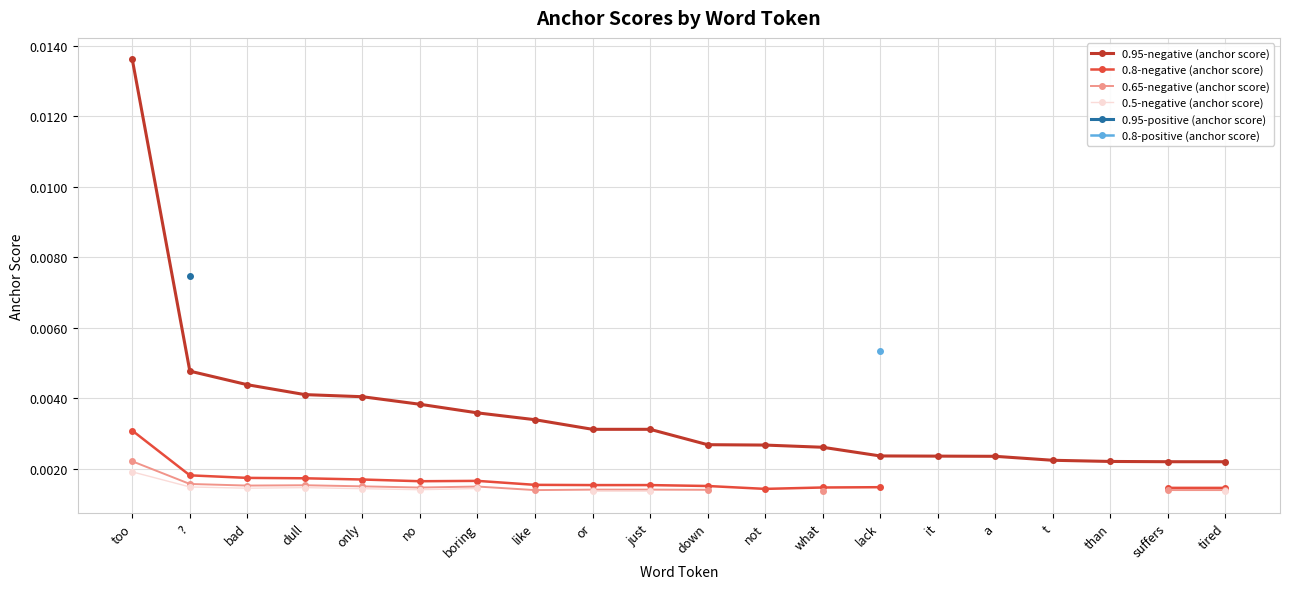

Is the value of 0.95-positive (anchor score) at t greater than the value of 0.5-negative (anchor score) at dull?

No